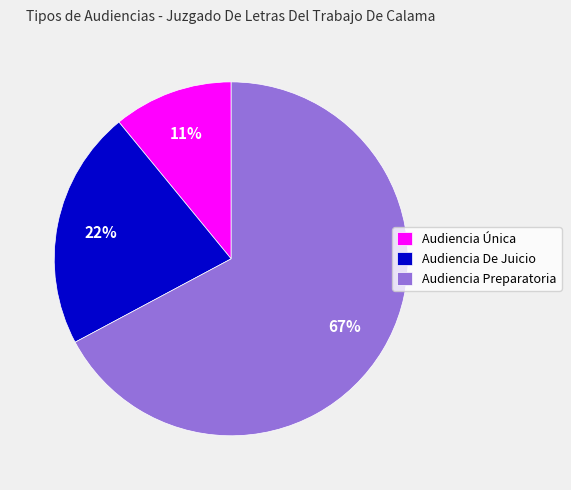

Is it true that Audiencia De Juicio is 30% of the pie?

False